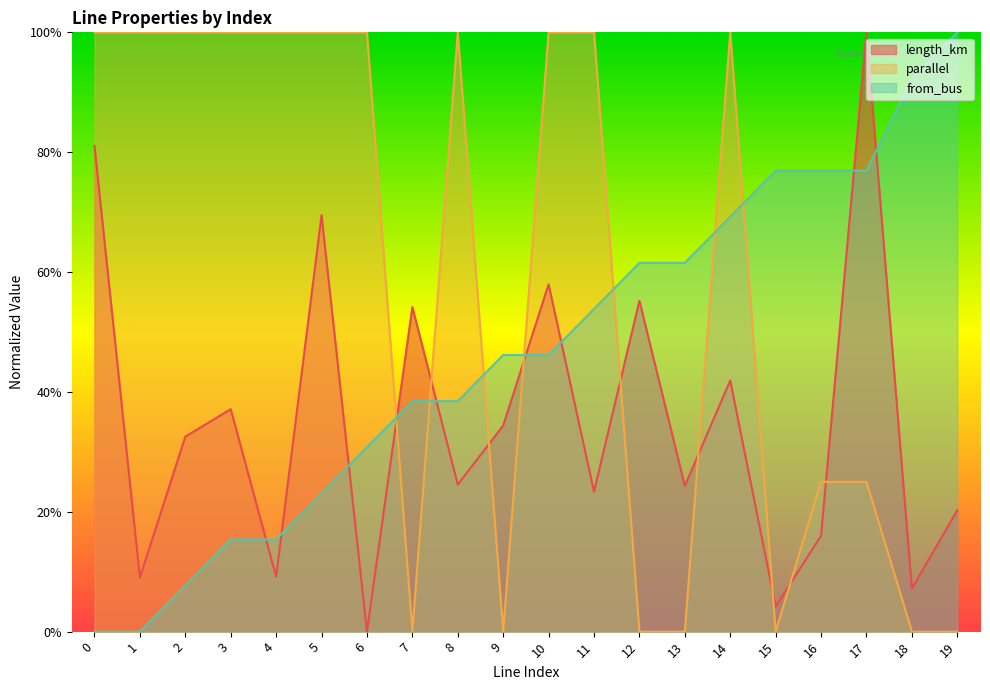

At which label is length_km closest to 0?

6